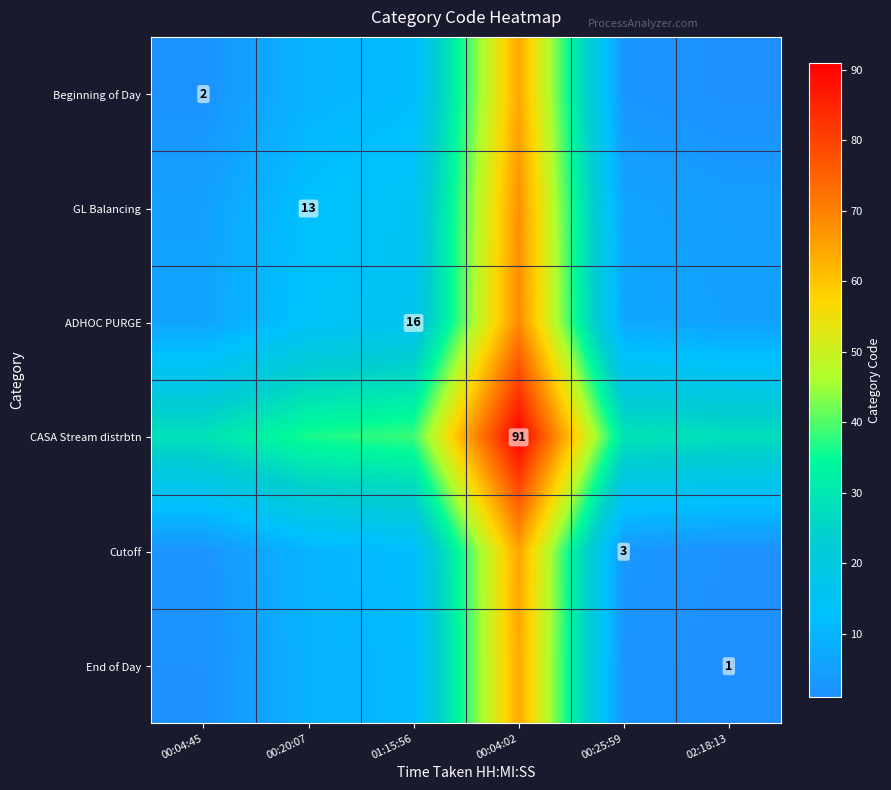

List the series in order of their peak value, highest first.

CASA Stream distrbtn, ADHOC PURGE, GL Balancing, Cutoff, Beginning of Day, End of Day